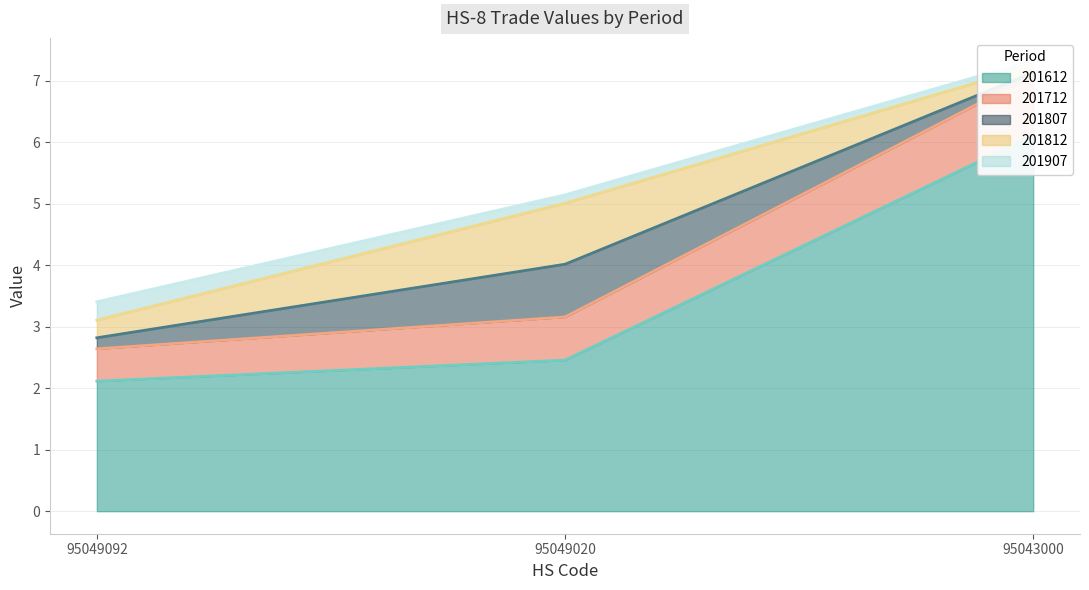

Rank the series at 95049020 from highest to lowest value.

201612, 201812, 201807, 201712, 201907